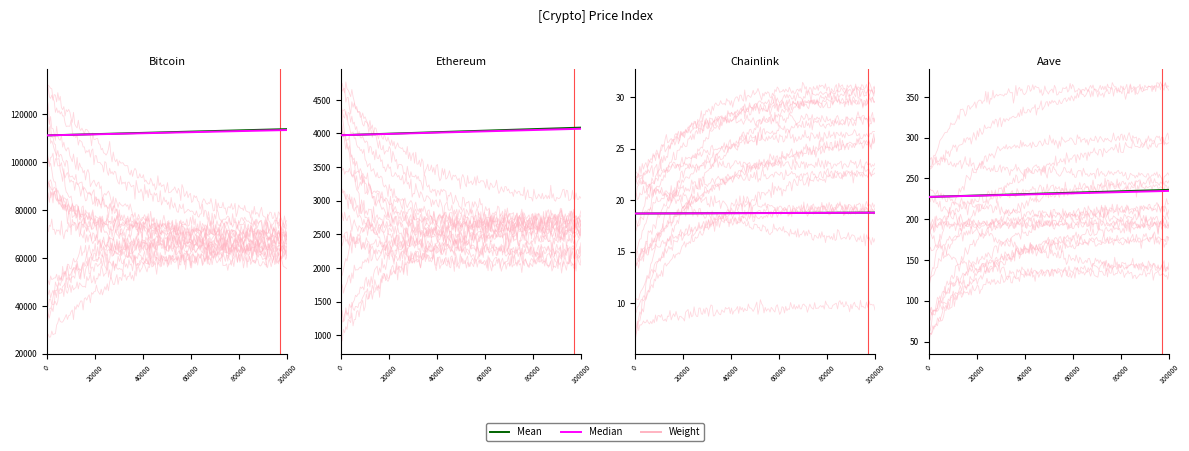

True or false: price and price24hAgo cross at least once.

False